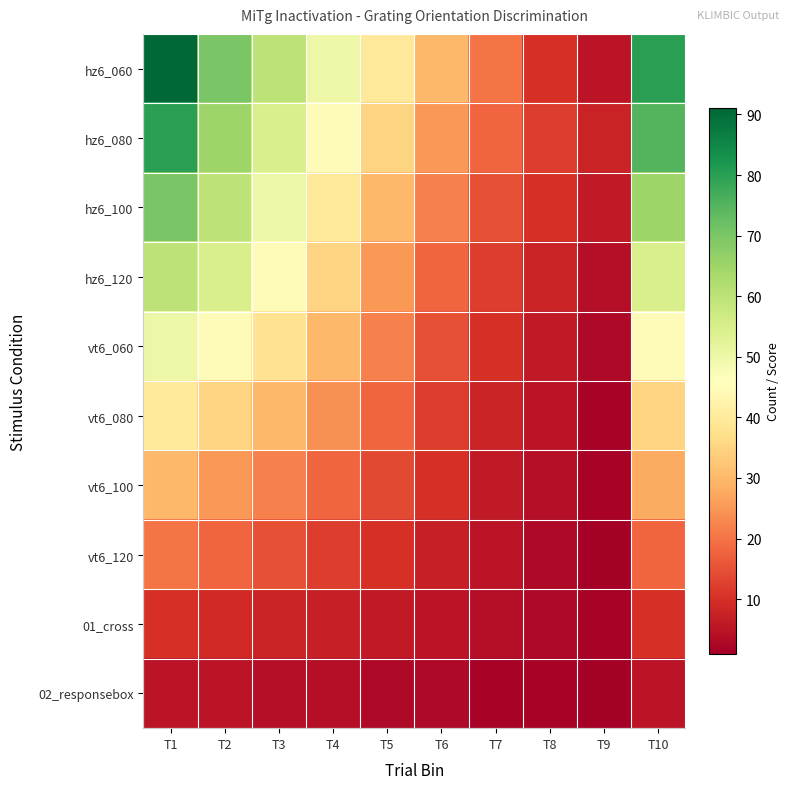

Which has a higher value, T2 or T1?

T1